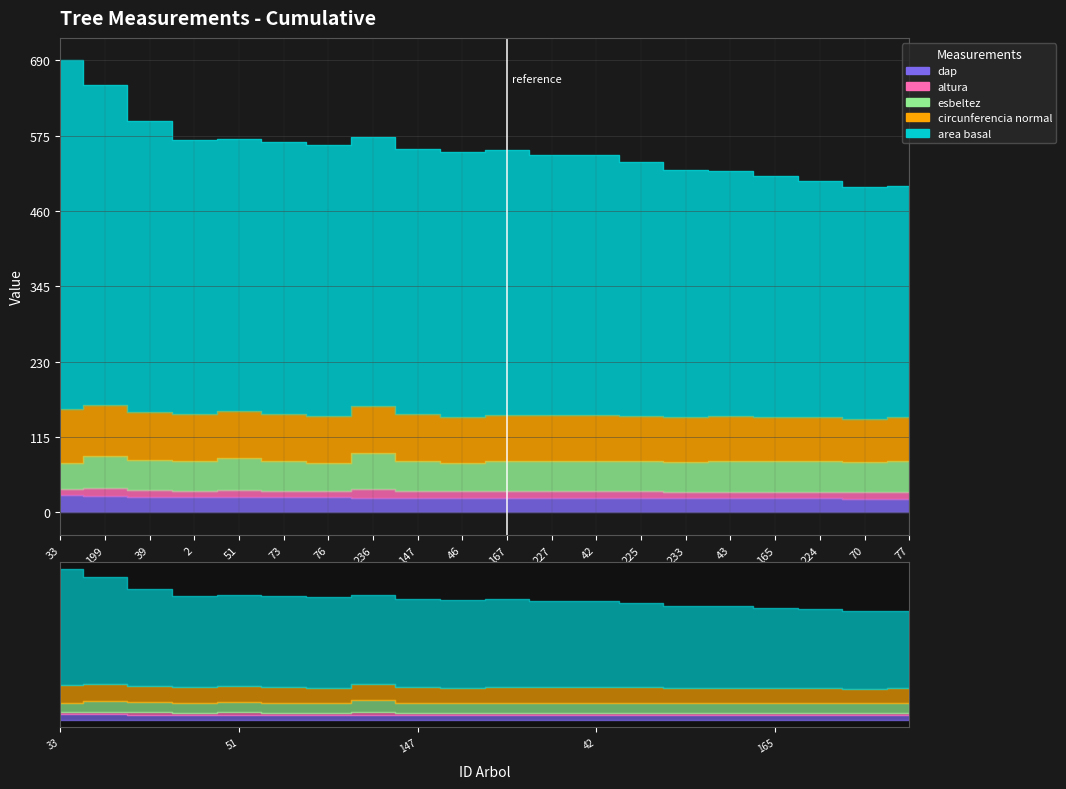

True or false: altura and esbeltez intersect in this chart.

False